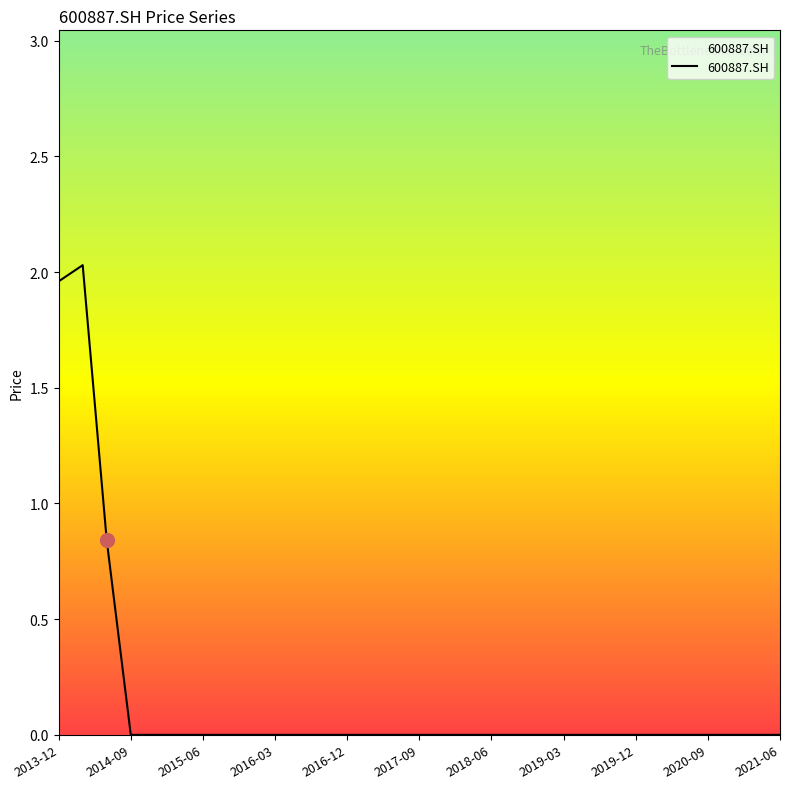

Is this an area chart (filled region under the line)?

Yes